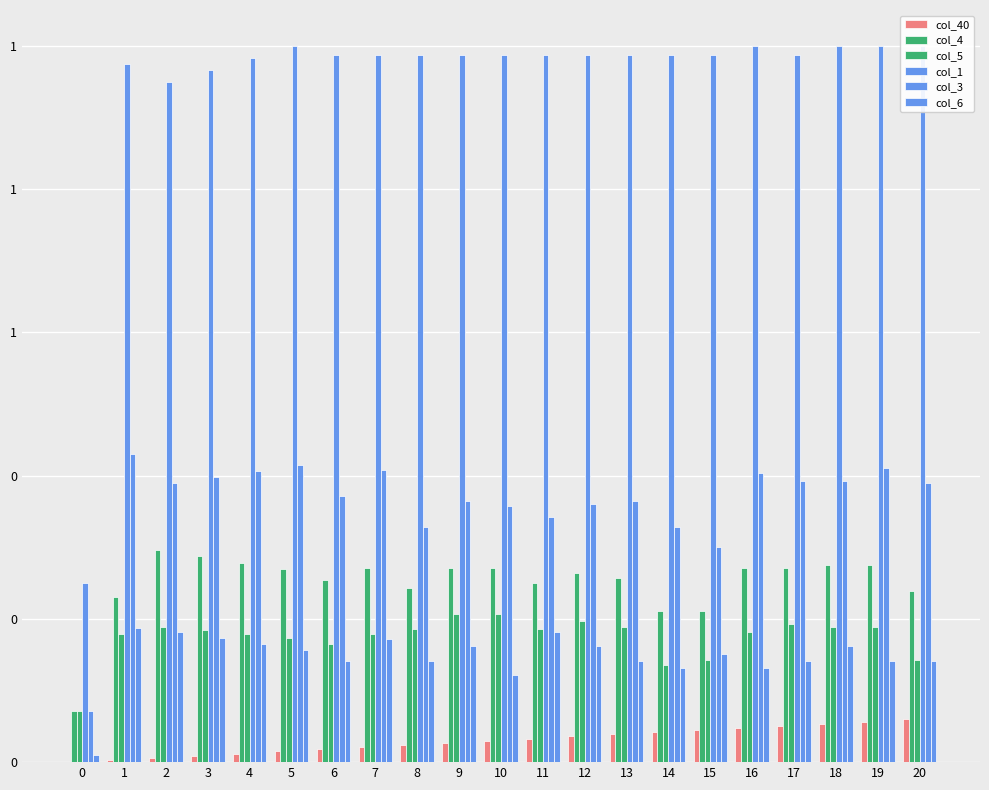

How many bars are there in total?

126